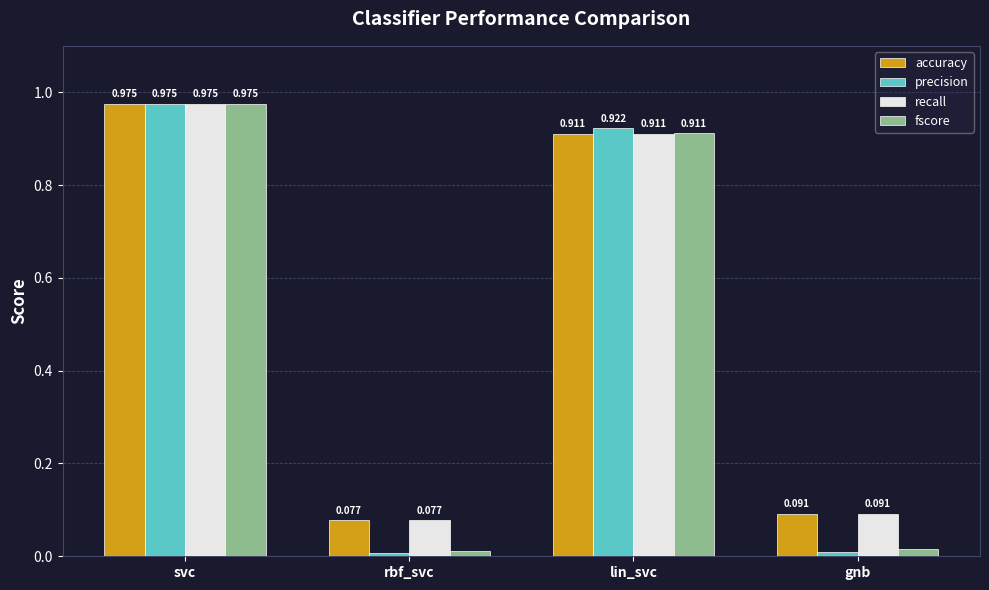

True or false: recall has a value of 0.4 at lin_svc.

False